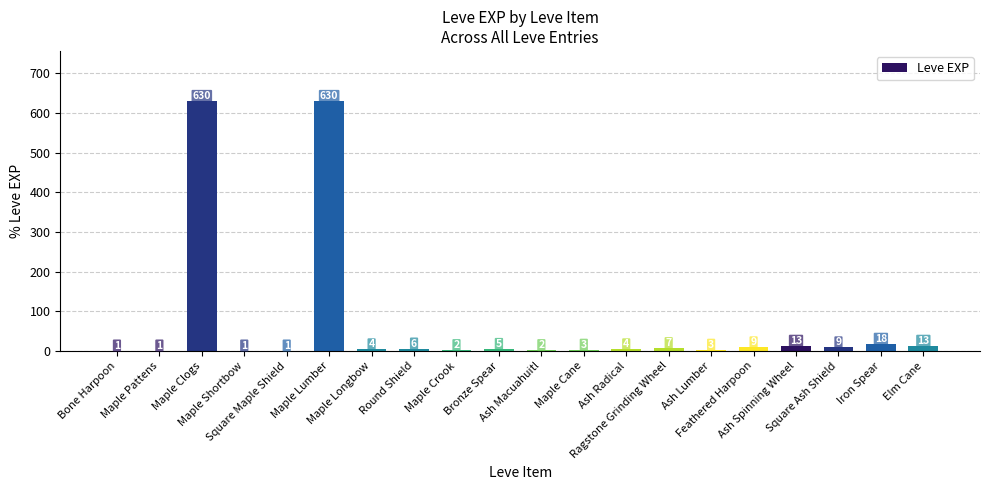

What is the sum of all values?

1362